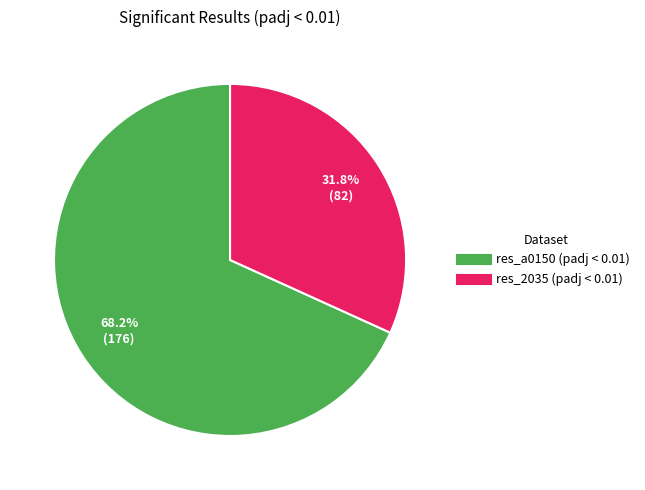

To the nearest percent, what is the difference between the largest and smallest slice percentages?

36%